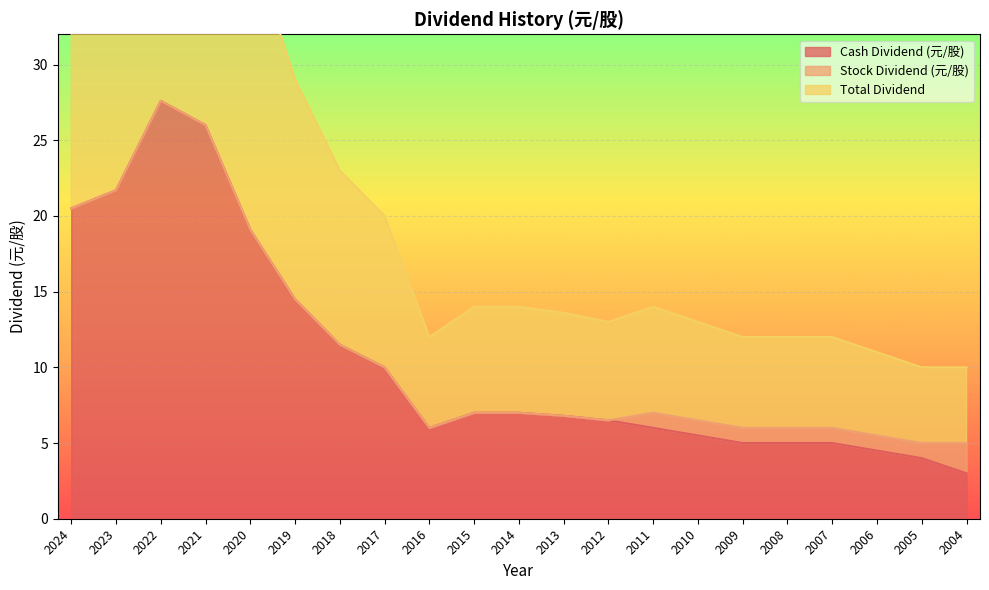

True or false: Total Dividend and Cash Dividend (元/股) intersect in this chart.

False